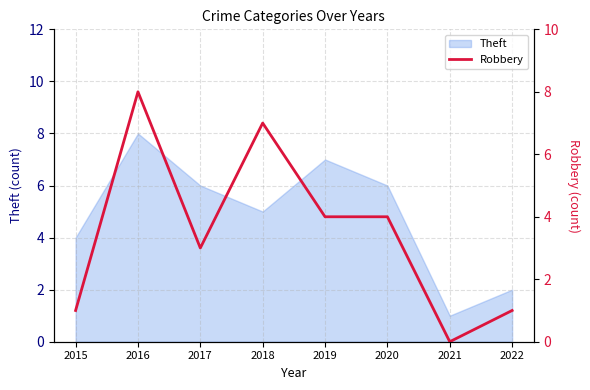

Is it true that Theft equals 4 at 2016?

False